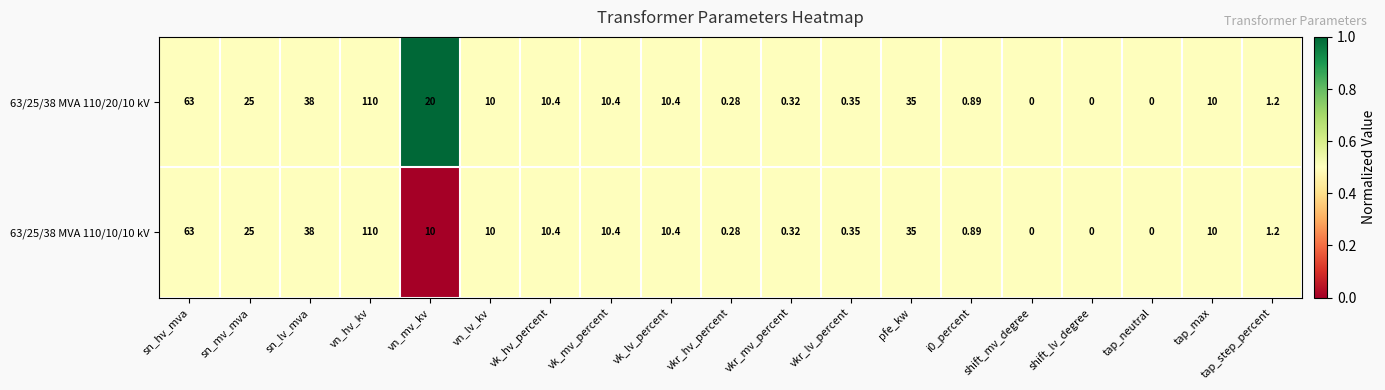

At which label is 63/25/38 MVA 110/10/10 kV closest to 55?

sn_hv_mva